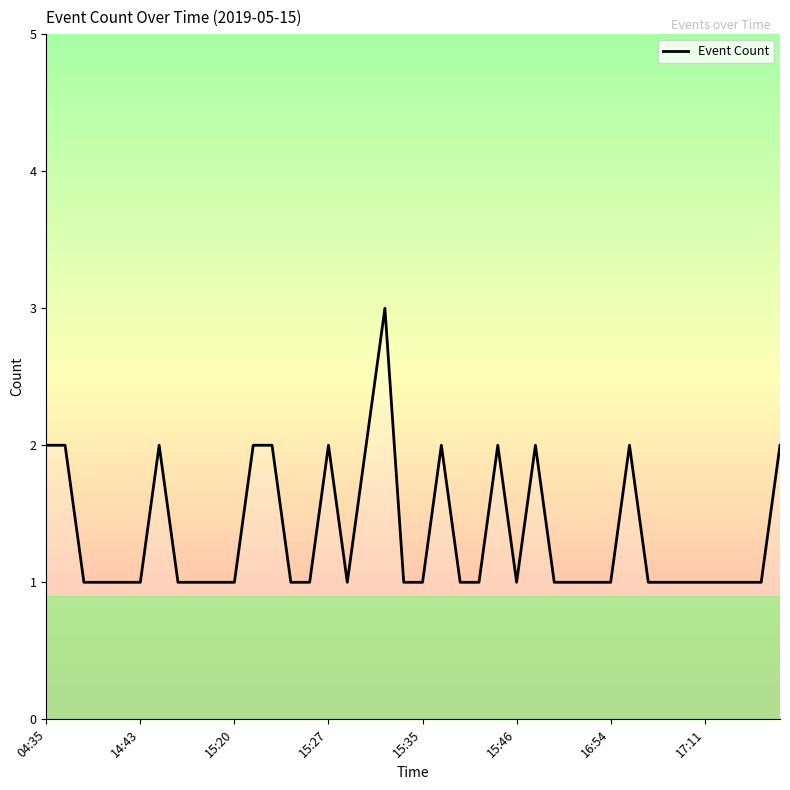

How many lines are shown in the chart?

1